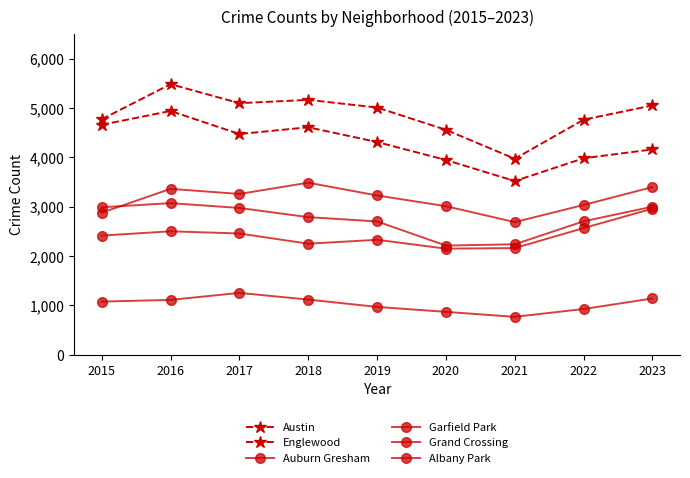

At 2020, list the series in order from smallest to largest.

Albany Park, Grand Crossing, Auburn Gresham, Garfield Park, Englewood, Austin